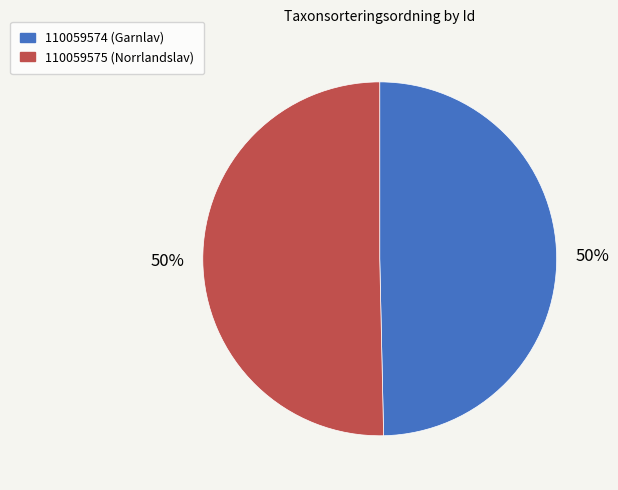

What is the smallest slice in the pie chart?

110059574